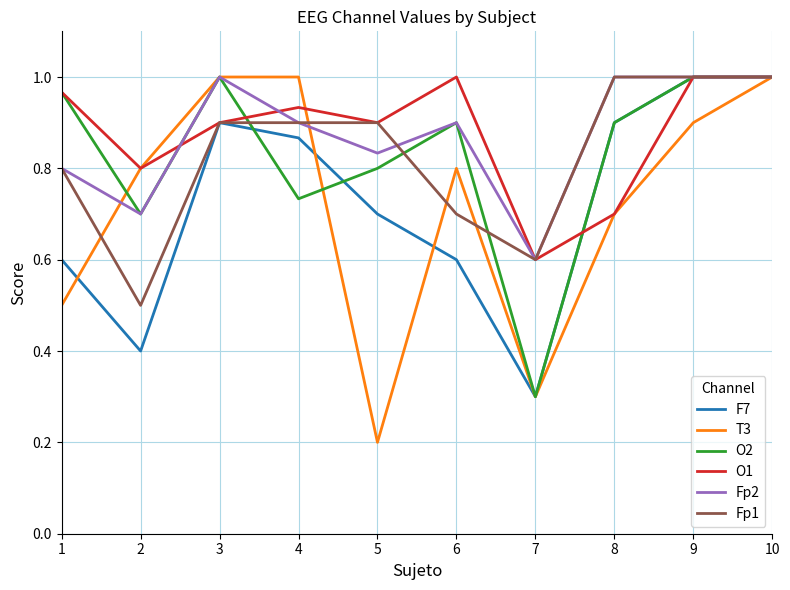

Where is the first local minimum for F7?

2